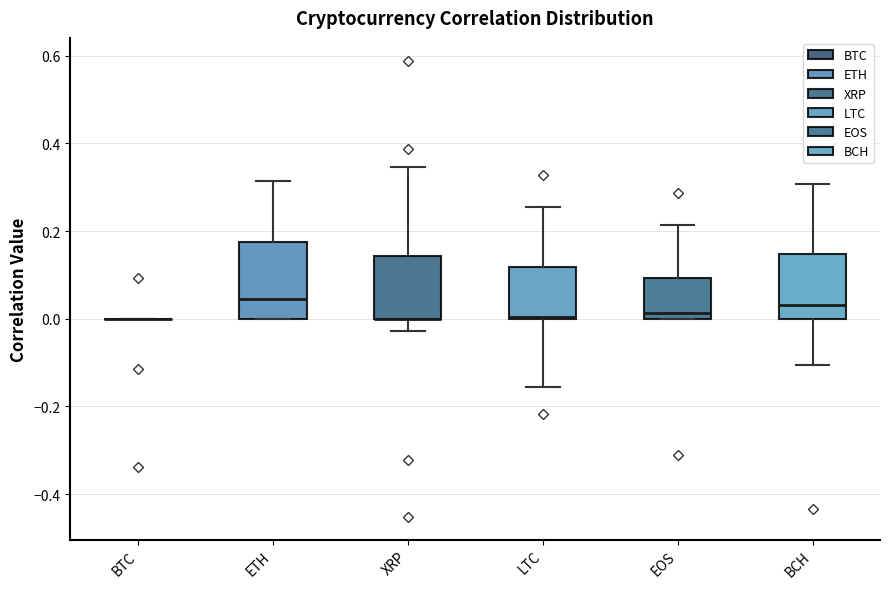

Where is the upper edge of the box for LTC on the y-axis? The values are not printed on the chart, so give them approximately, as read against the axis.

0.12